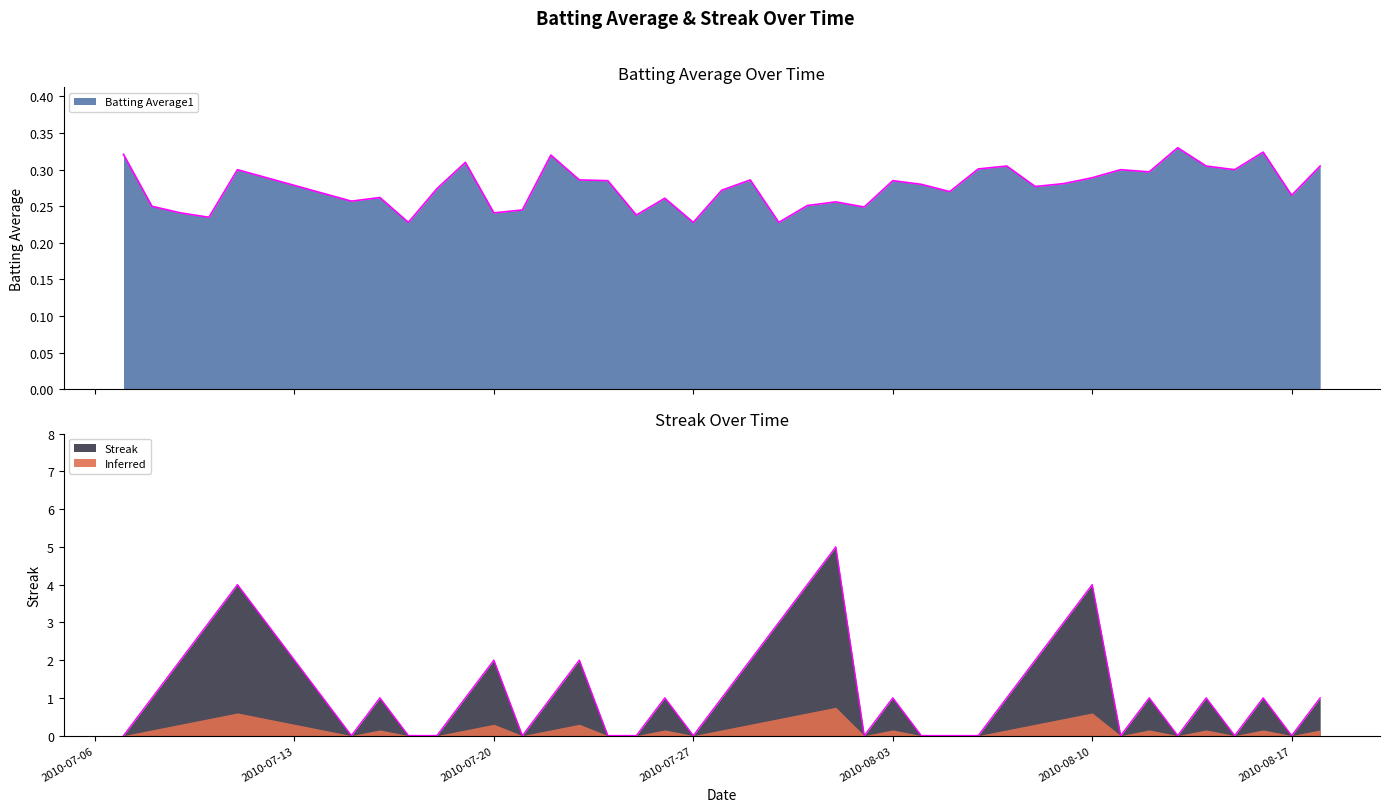

Which label corresponds to the smallest value in the chart?

2010-07-07